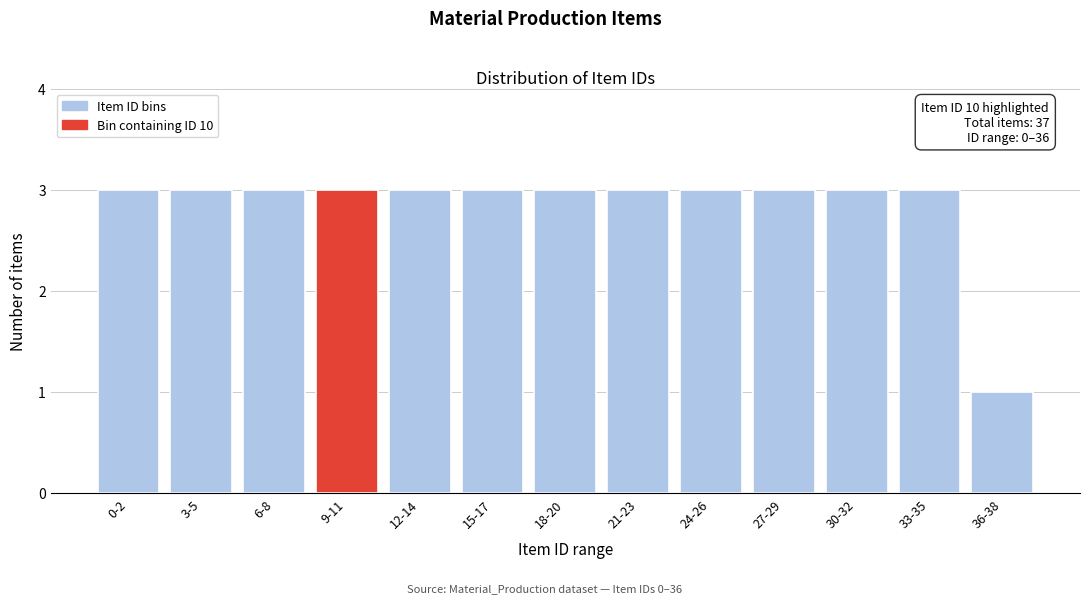

Reading left to right, extract all data points from this chart.

0-2=3	3-5=3	6-8=3	9-11=3	12-14=3	15-17=3	18-20=3	21-23=3	24-26=3	27-29=3	30-32=3	33-35=3	36-38=1